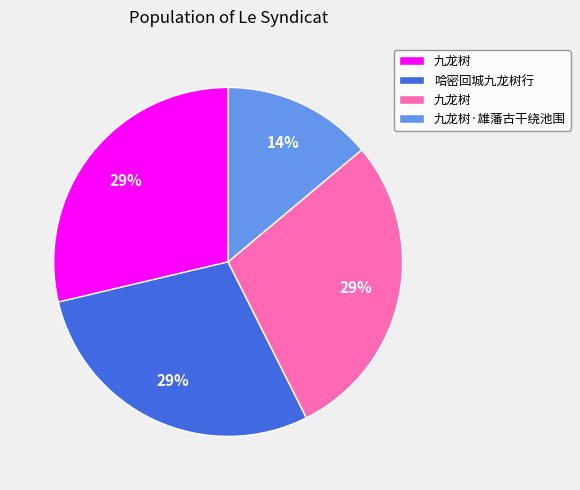

Is there any slice that represents more than half of the pie?

No